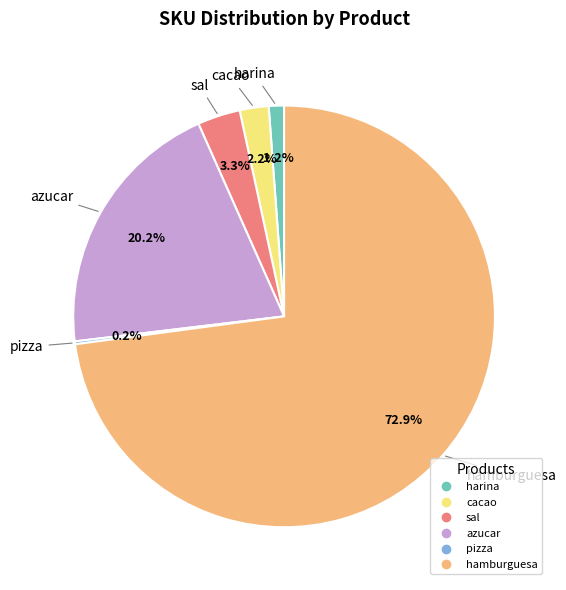

To the nearest percent, what is the combined percentage of harina and sal?

4%